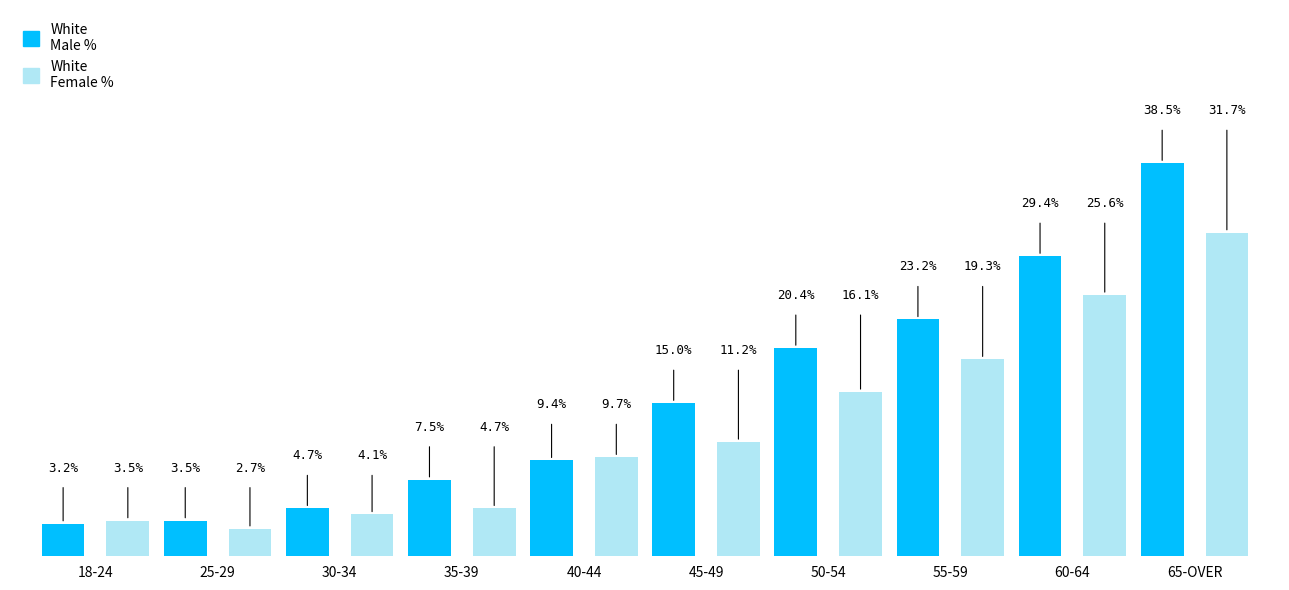

List the series in order of their peak value, lowest first.

White Female %, White Male %